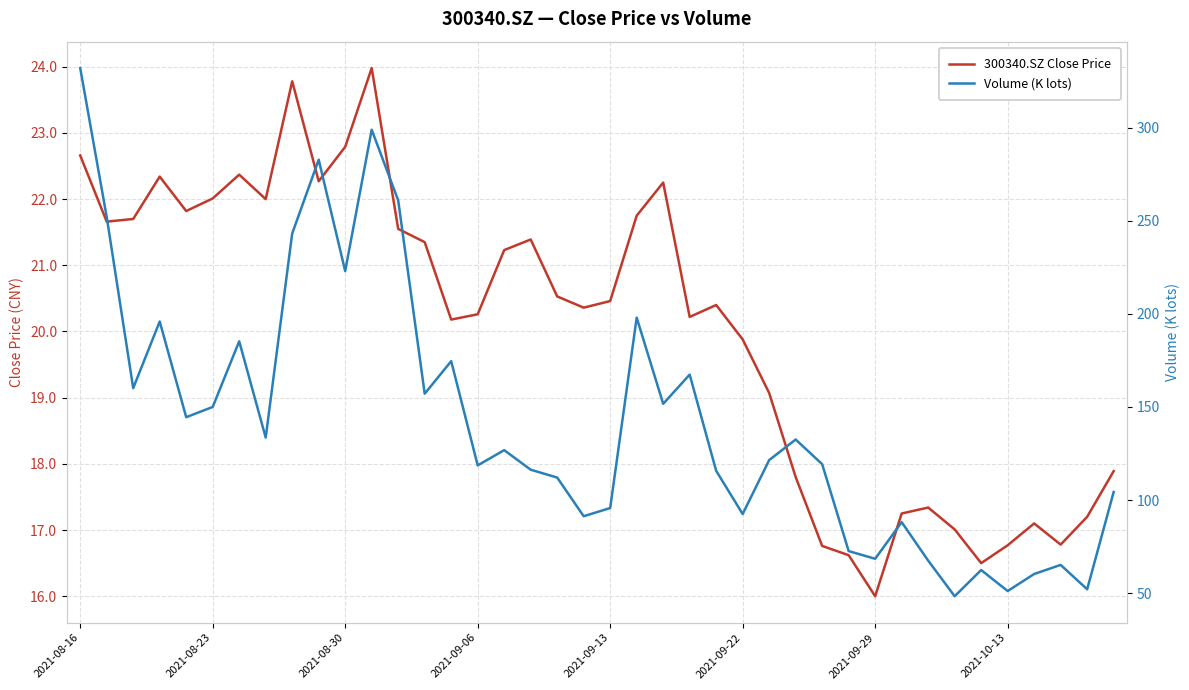

Which label corresponds to the largest value in the chart?

2021-08-16